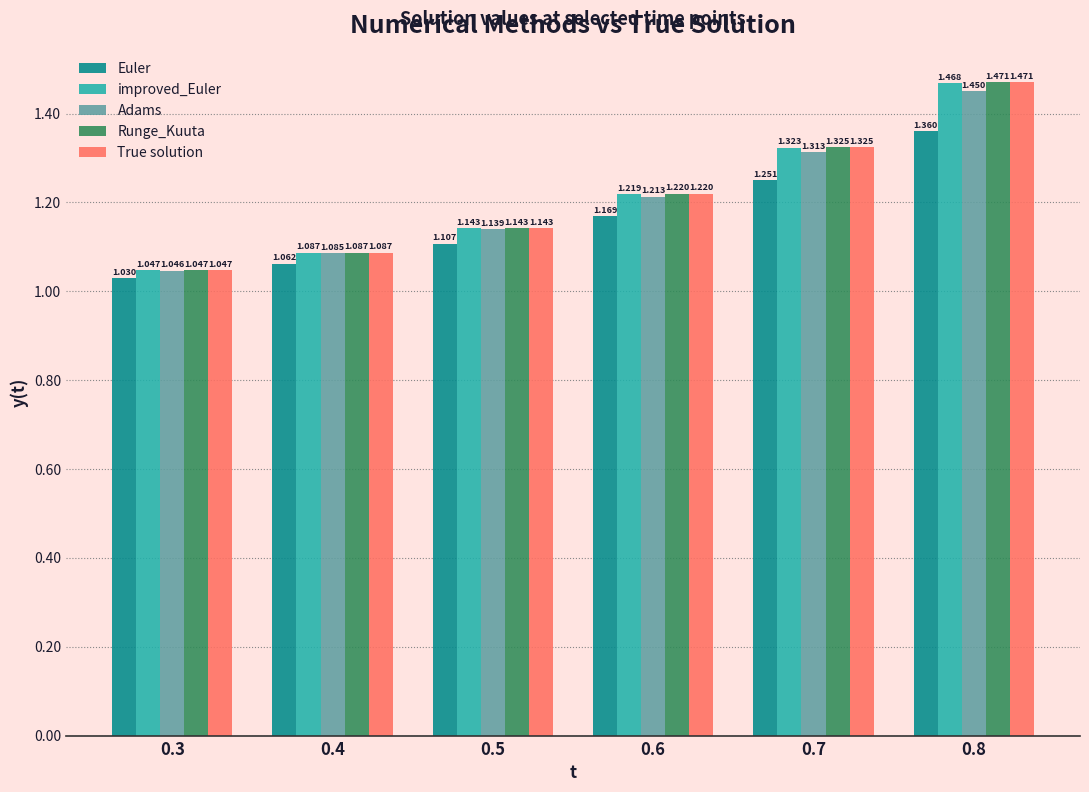

Is the value of Runge_Kuuta at 0.6 greater than the value of Adams at 0.6?

Yes